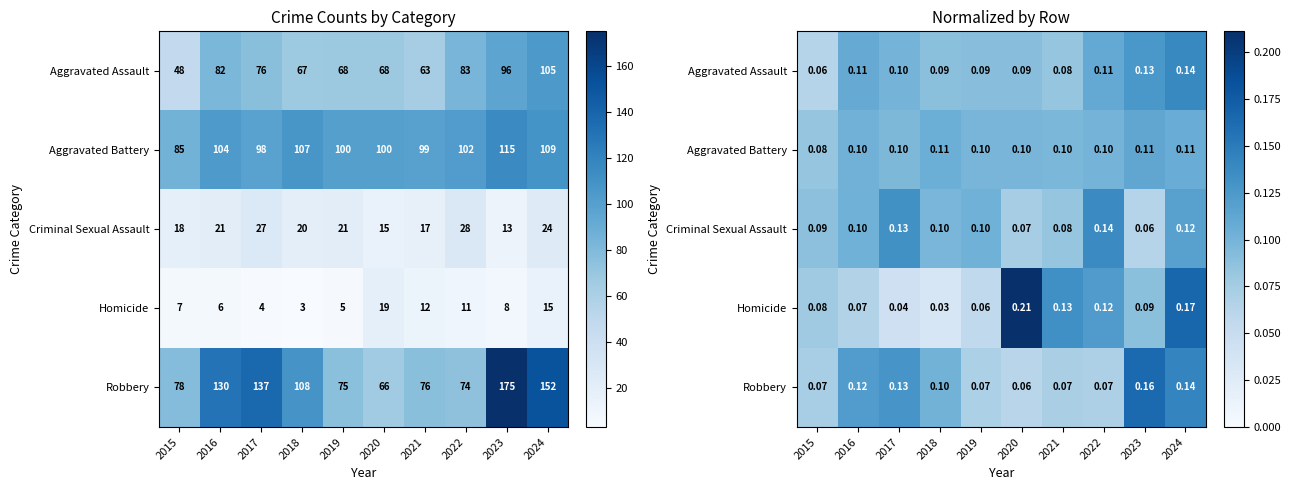

What is the highest value of the Criminal Sexual Assault series?

0.1